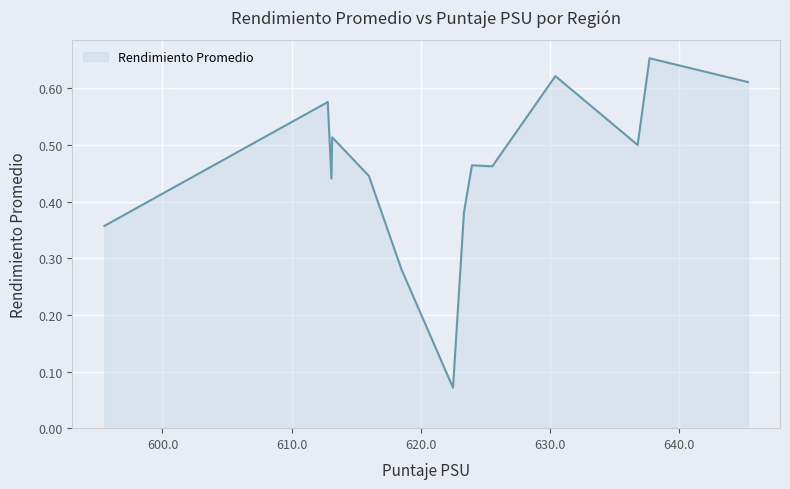

How many lines are shown in the chart?

1